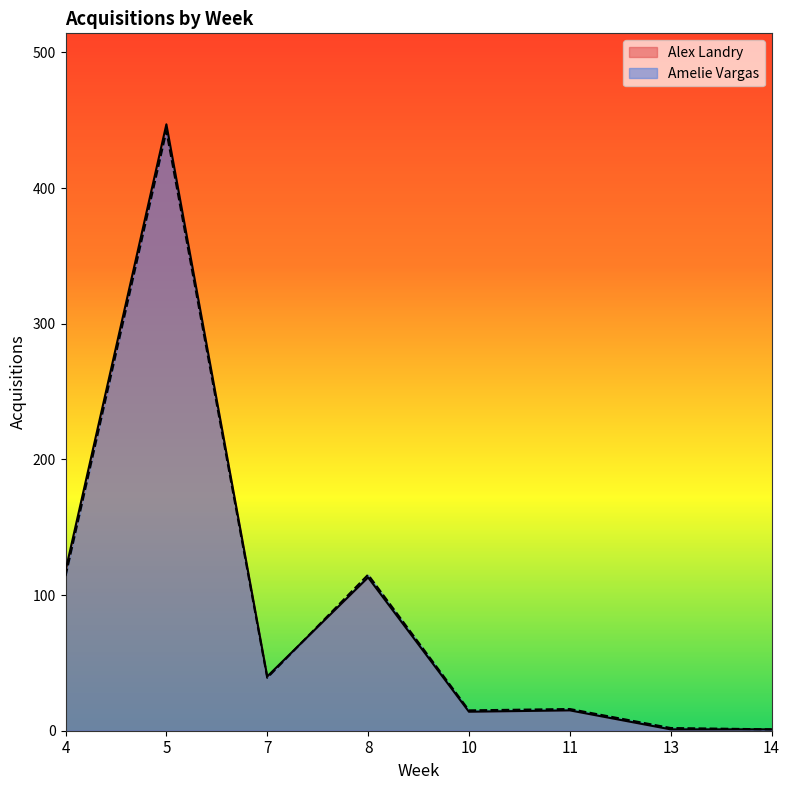

True or false: Alex Landry has a value of 15 at 11.

True